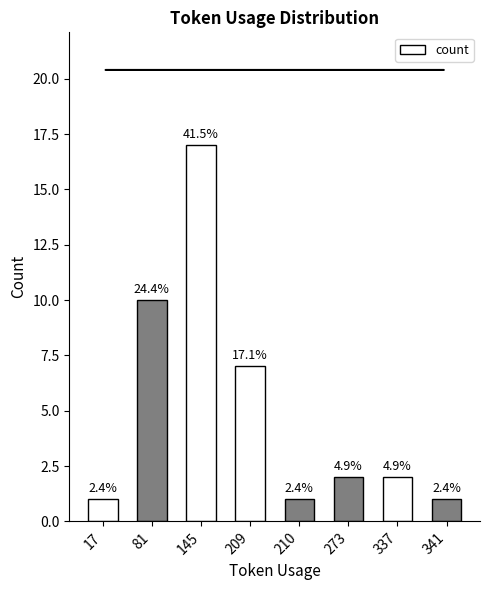

List the labels in order of value, smallest first.

17, 210, 341, 273, 337, 209, 81, 145